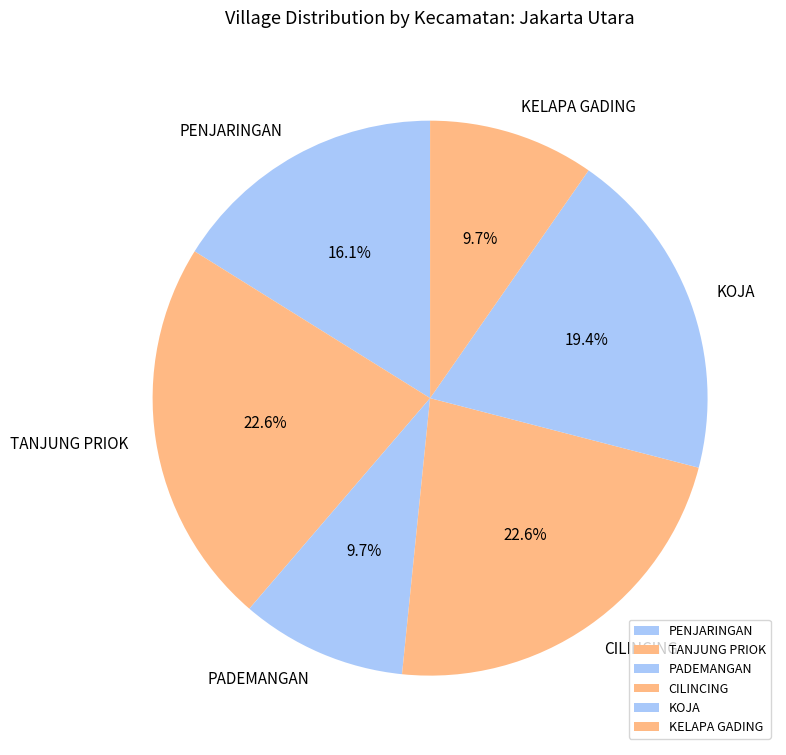

To the nearest percent, what is the difference between the TANJUNG PRIOK and PENJARINGAN slice percentages?

6%